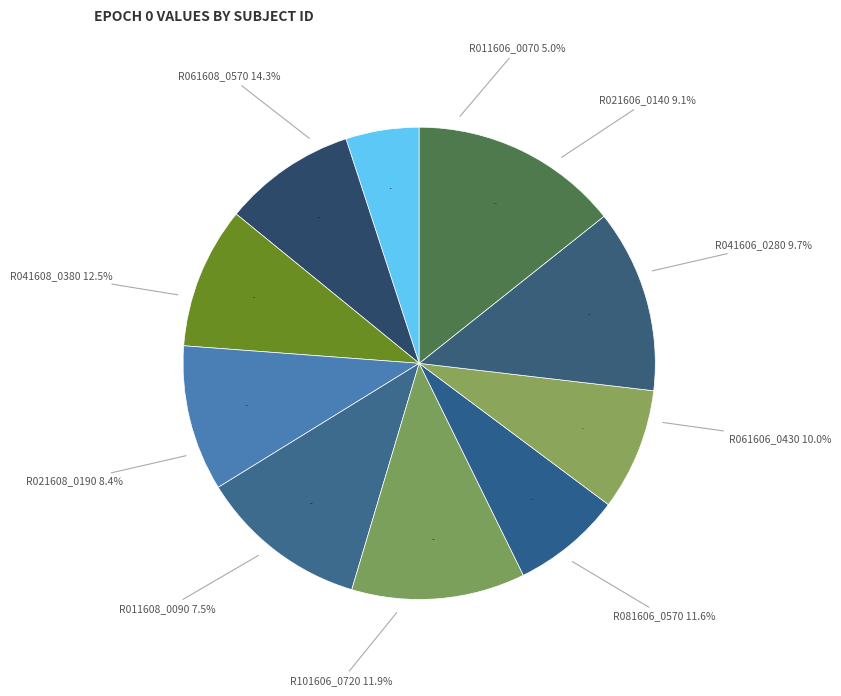

Which category has the smallest portion of the pie?

R011606_0070